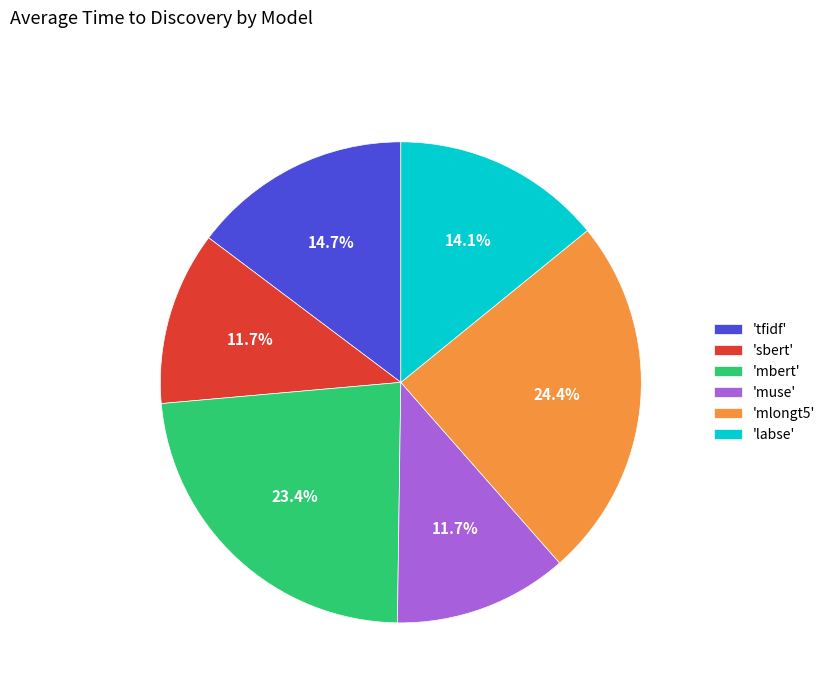

Does any single category account for the majority?

No